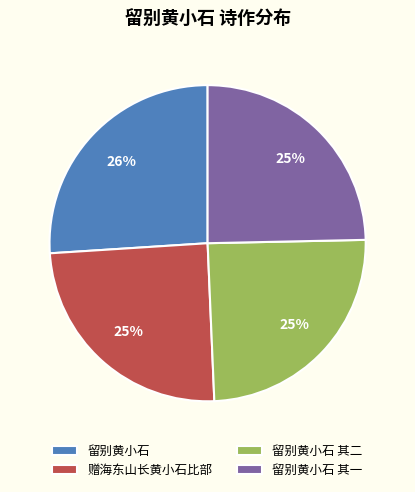

Does any single category account for the majority?

No